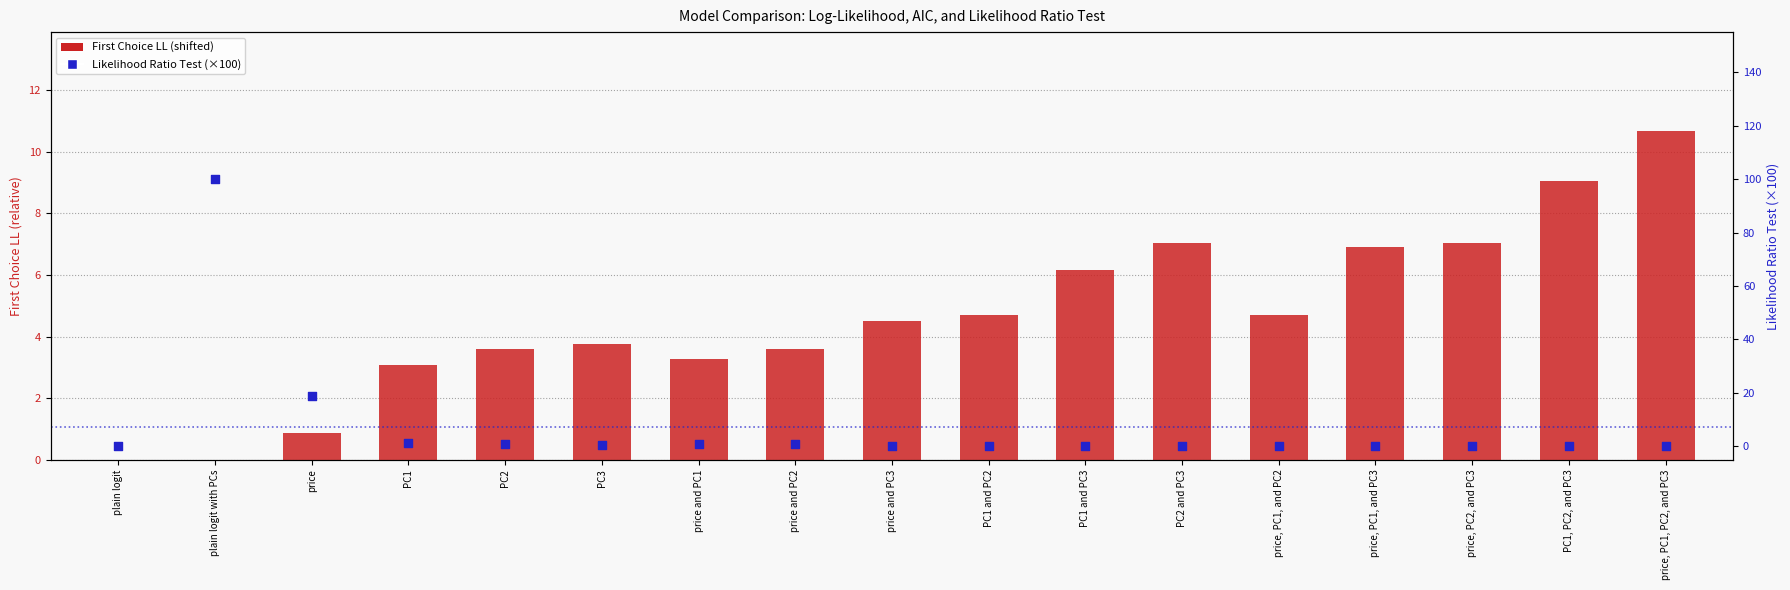

What are all the series names shown in the legend?

First Choice LL (shifted), Likelihood Ratio Test (×100)